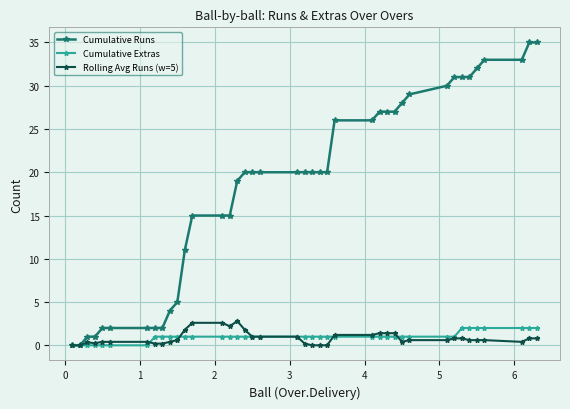

At how many categories does at least one series exceed 12?

28